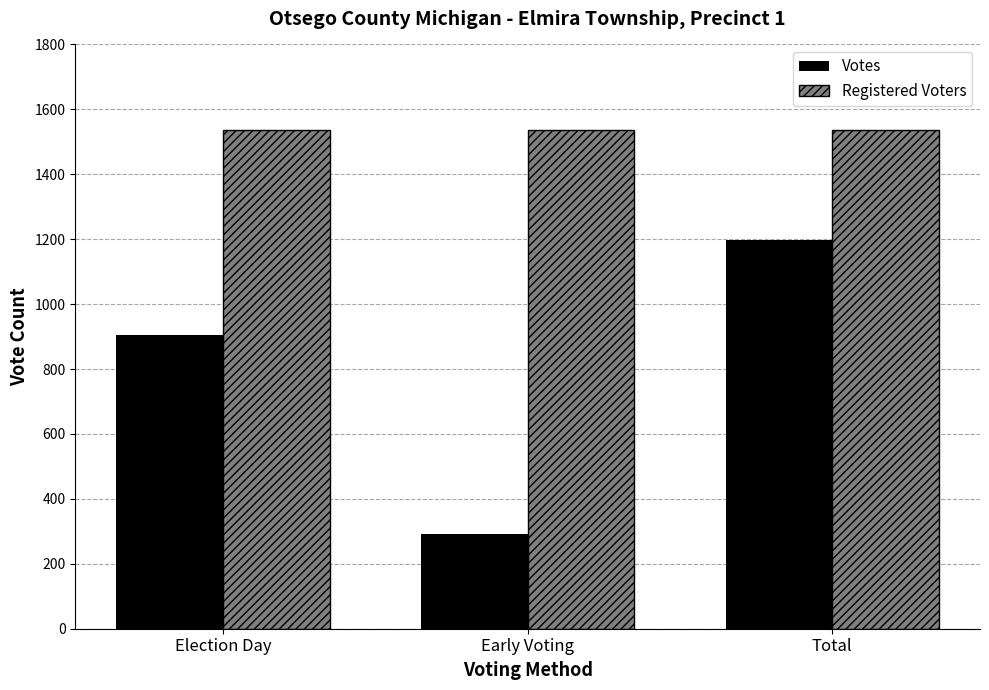

Reading right to left, extract all data points from this chart.

Votes: Total=1197	Early Voting=293	Election Day=904
Registered Voters: Total=1537	Early Voting=1537	Election Day=1537